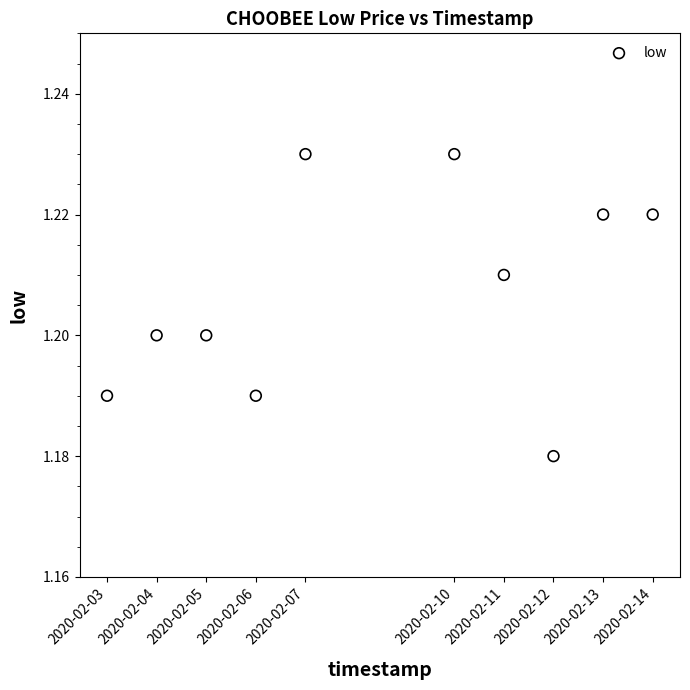

What is the range of X values (max minus min)?

950400.0